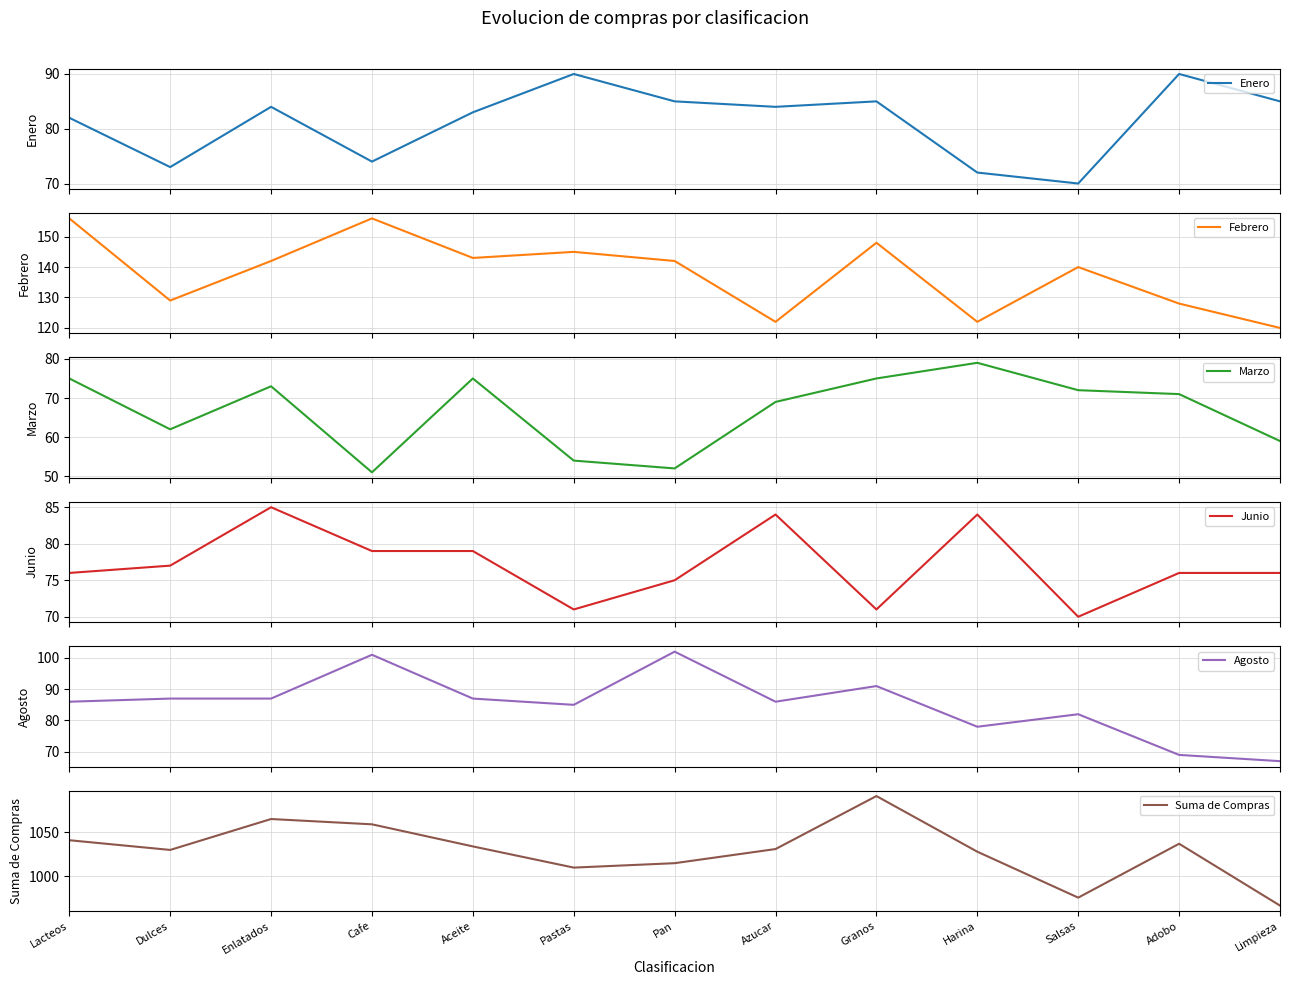

Between Aceite and Salsas, which series saw the biggest shift?

Suma de Compras